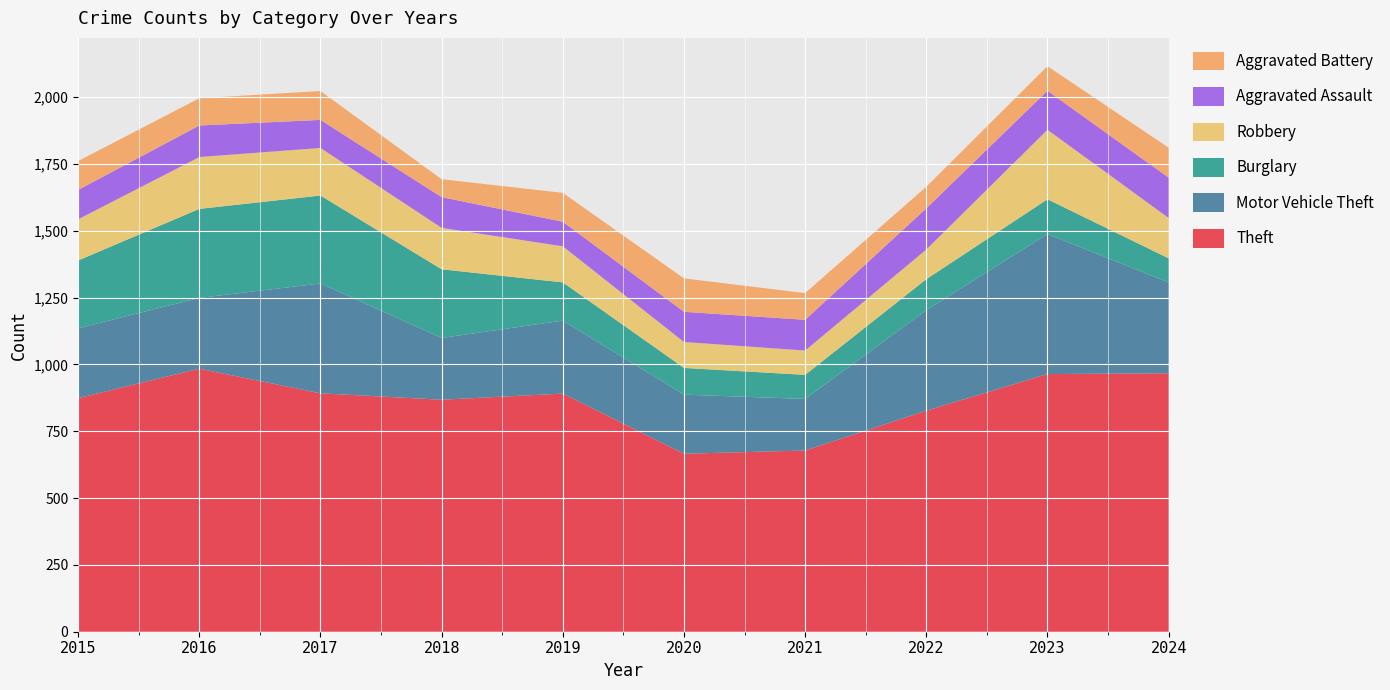

Reading left to right, transcribe all the data shown in this chart.

Theft: 874	984	892	868	891	666	678	827	964	967
Motor Vehicle Theft: 261	265	411	231	273	221	193	376	524	340
Burglary: 254	333	329	257	143	100	90	116	130	90
Robbery: 154	194	178	155	135	97	91	111	260	151
Aggravated Assault: 110	118	105	115	92	113	115	154	146	151
Aggravated Battery: 108	102	108	67	108	125	100	81	92	112